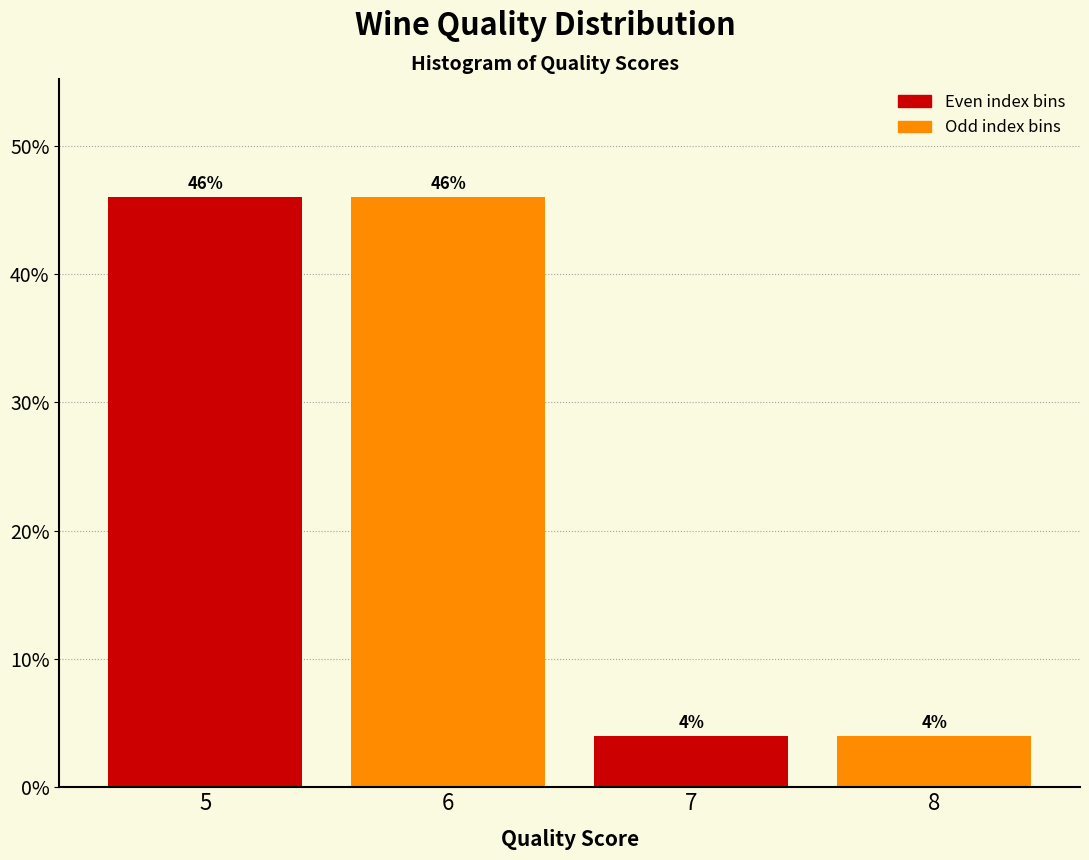

Reading left to right, what are all the values shown in this chart?

5=46	6=46	7=4	8=4